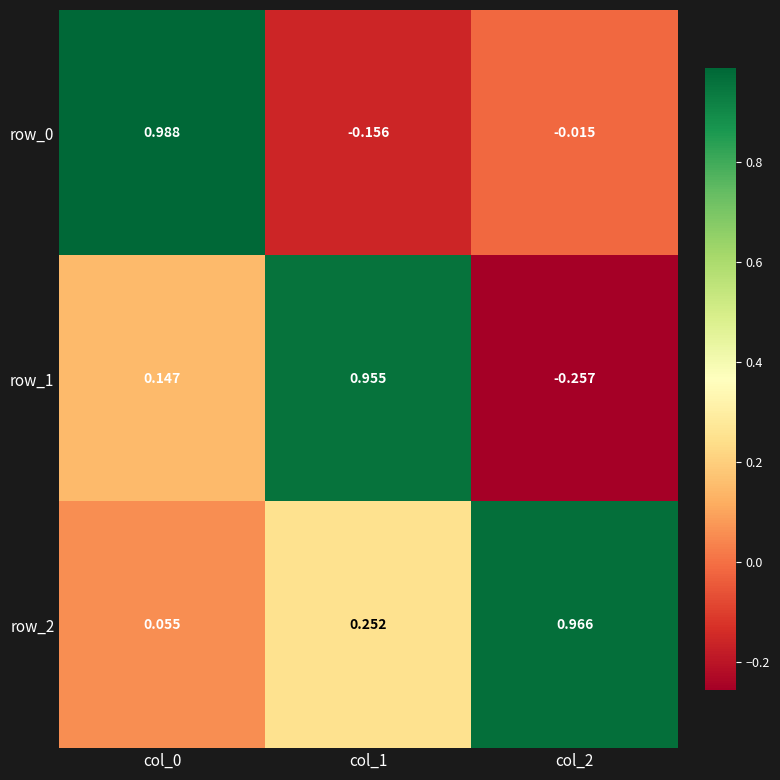

Is the value of row_2 at col_0 greater than the value of row_1 at col_2?

Yes